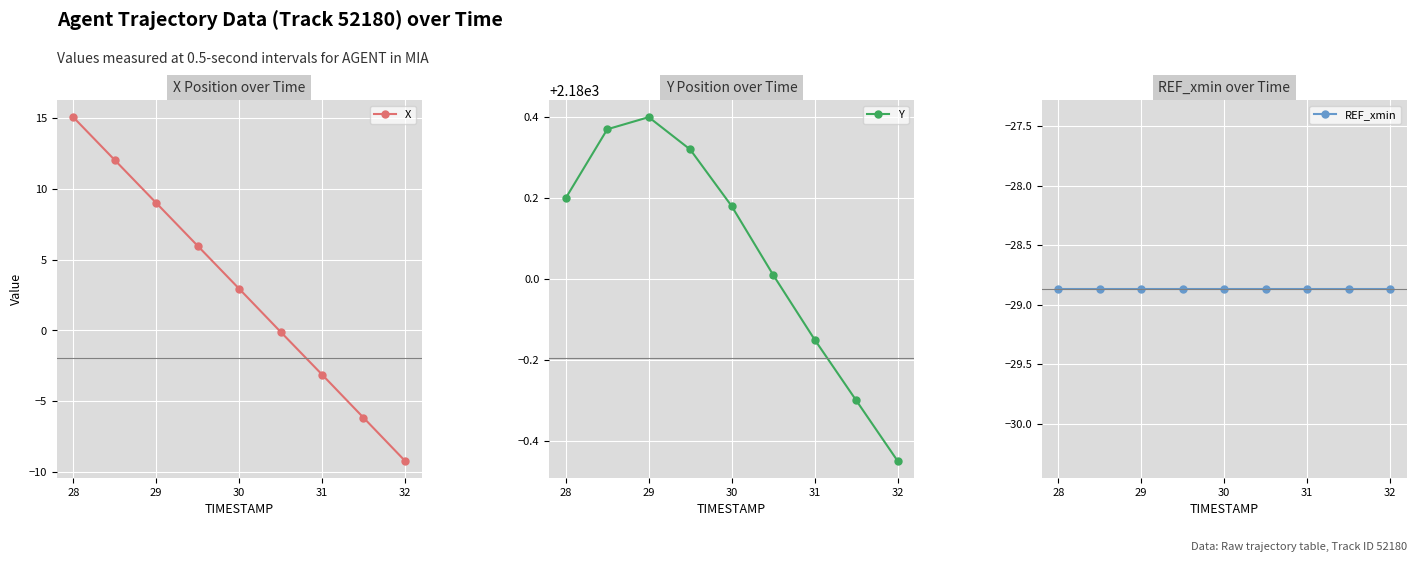

True or false: X and REF_xmin cross at least once.

False